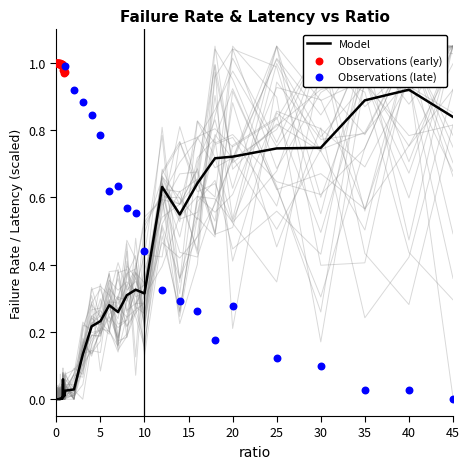

Is the value of failRate at ratio greater than the value of totLatency at 3?

No